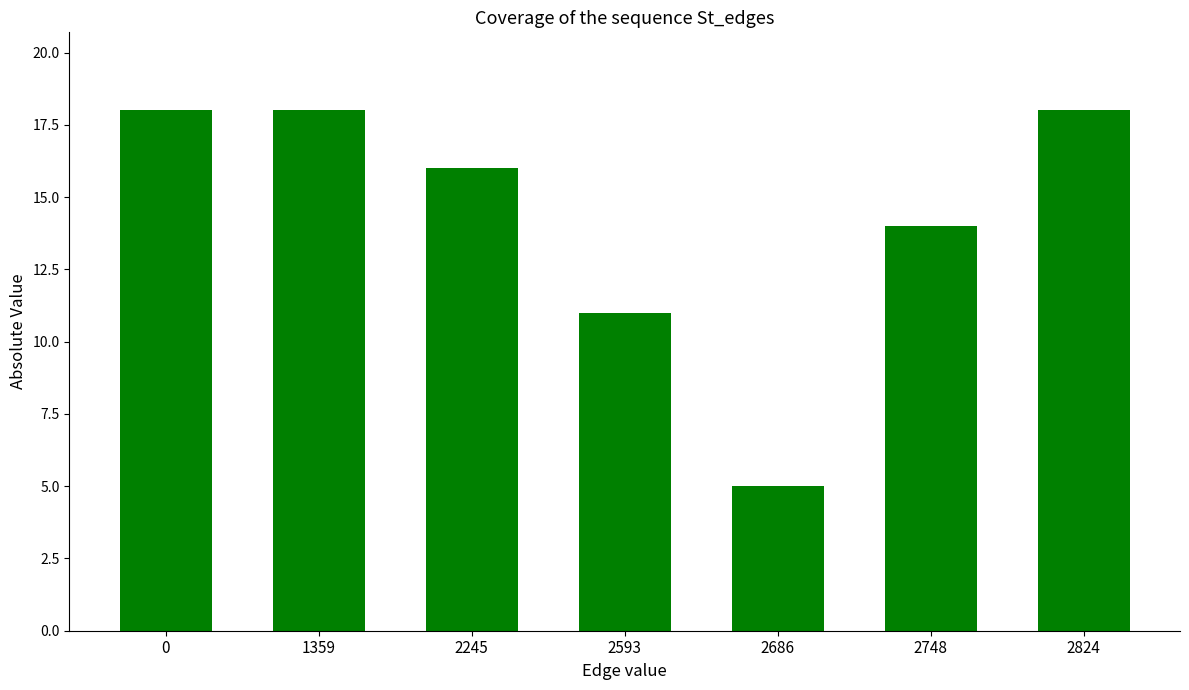

Which has a higher value, 2748 or 1359?

1359